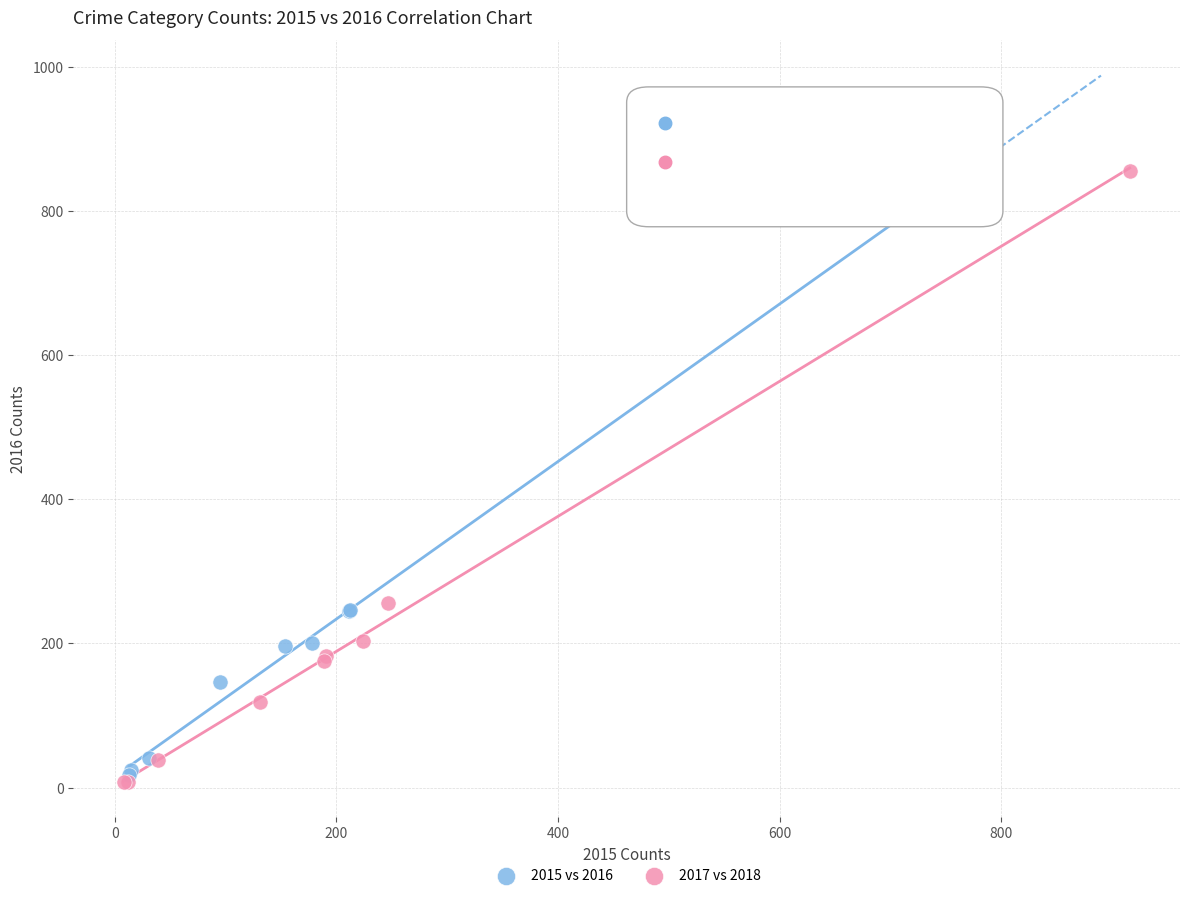

Which series contains the lowest Y value?

2017 vs 2018